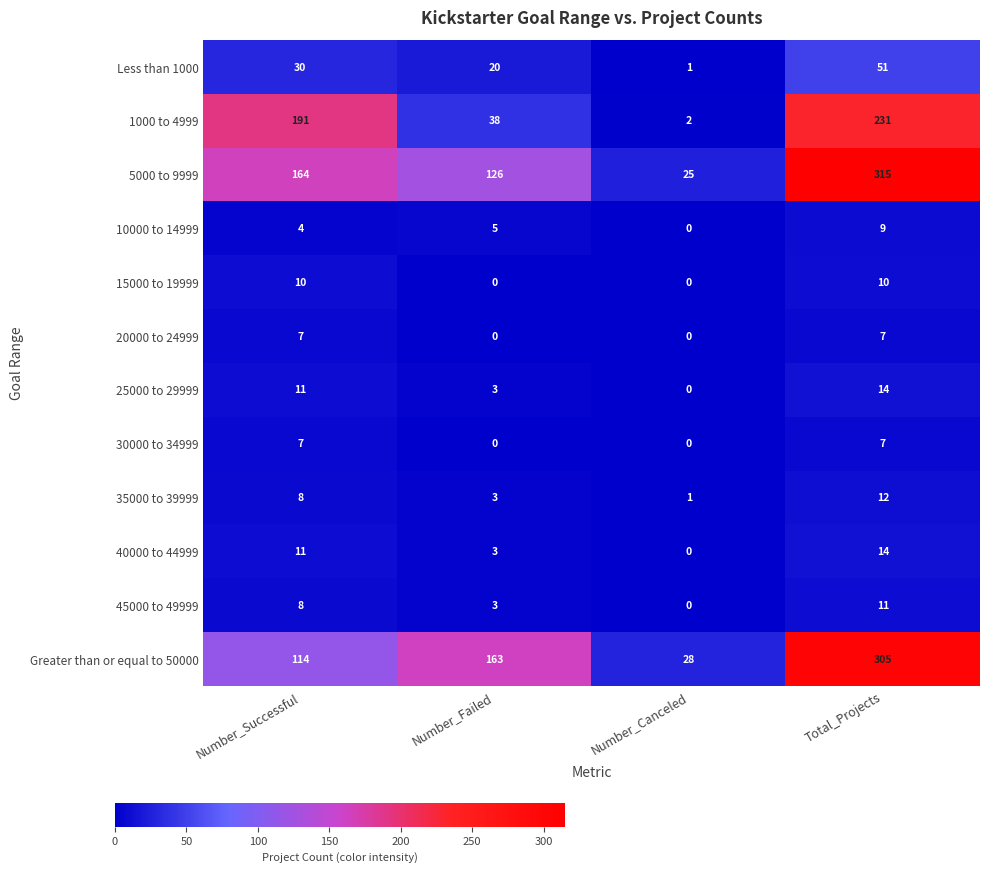

What is the difference between the 35000 to 39999 values at Total_Projects and Number_Successful?

4